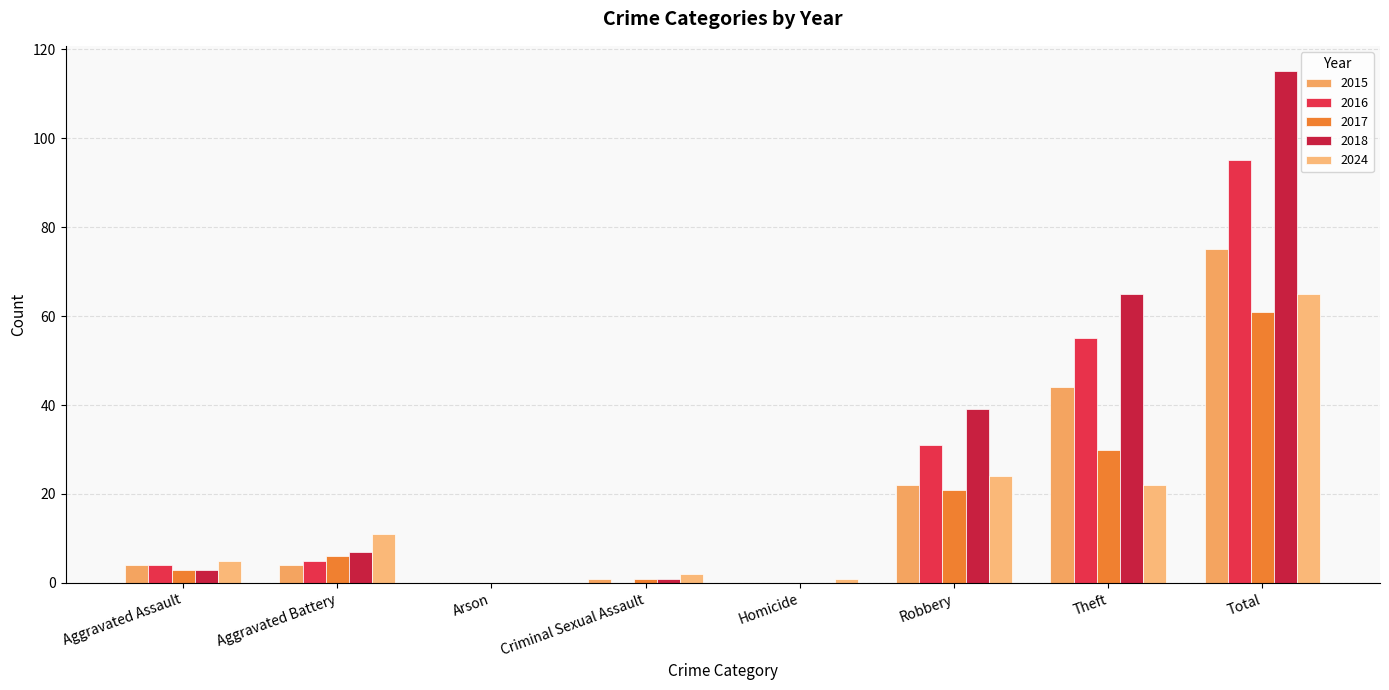

Count the number of categories in the chart.

8